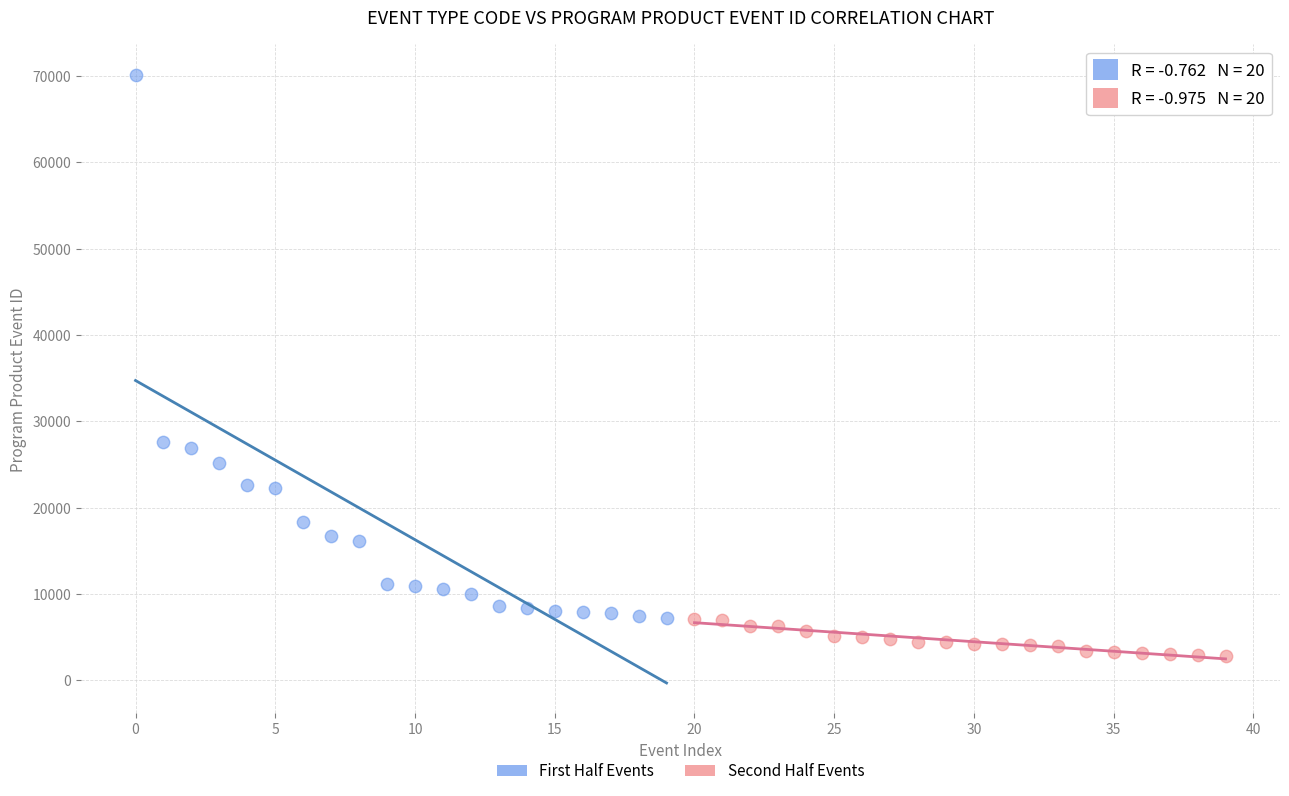

Which series reaches the minimum Y coordinate?

Second Half Events